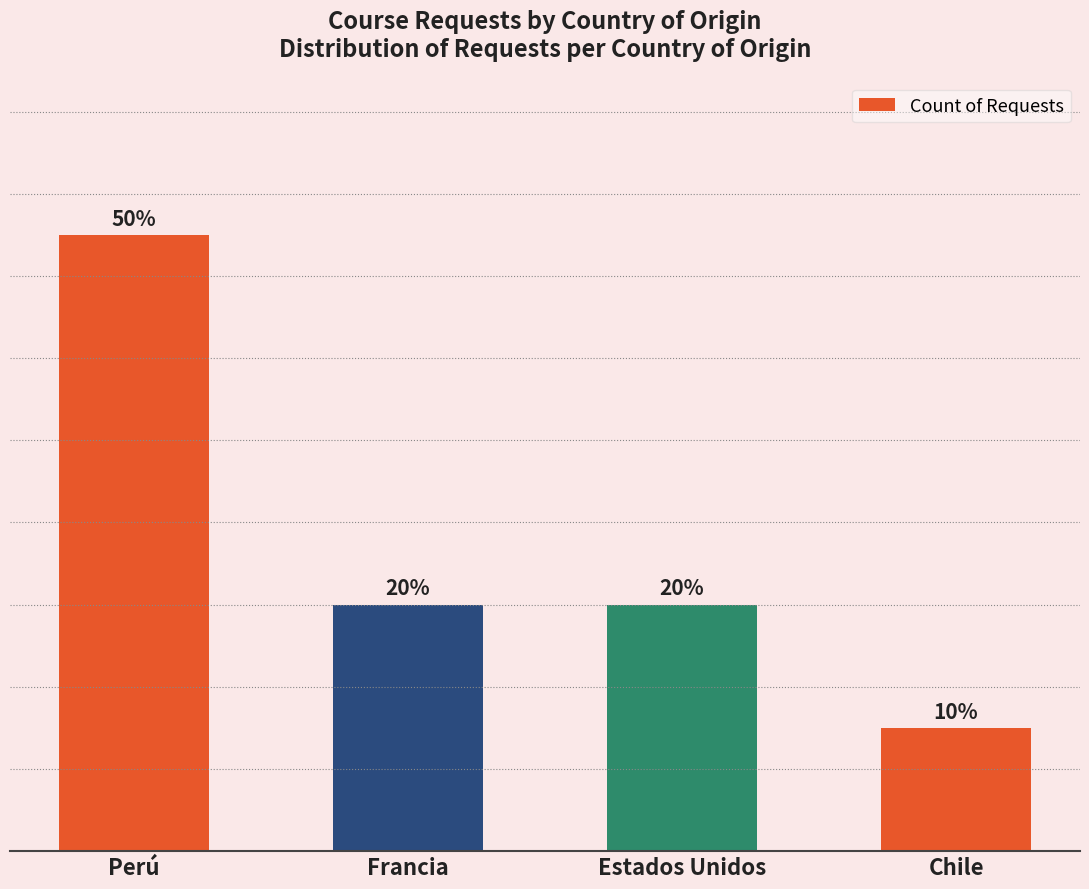

Rank the categories by value from highest to lowest.

Perú, Francia, Estados Unidos, Chile